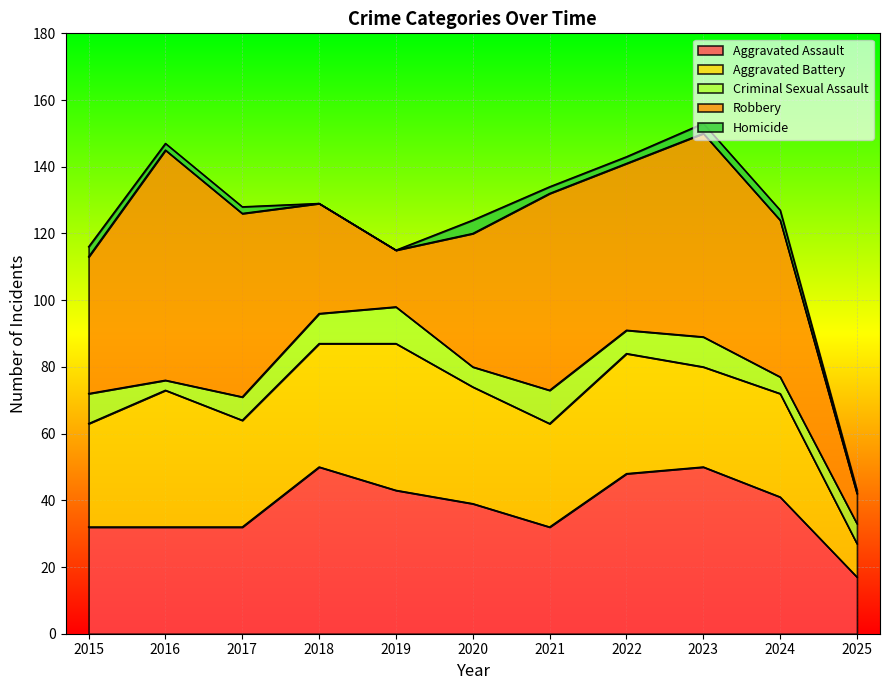

How many data points in Aggravated Battery are above 32?

5